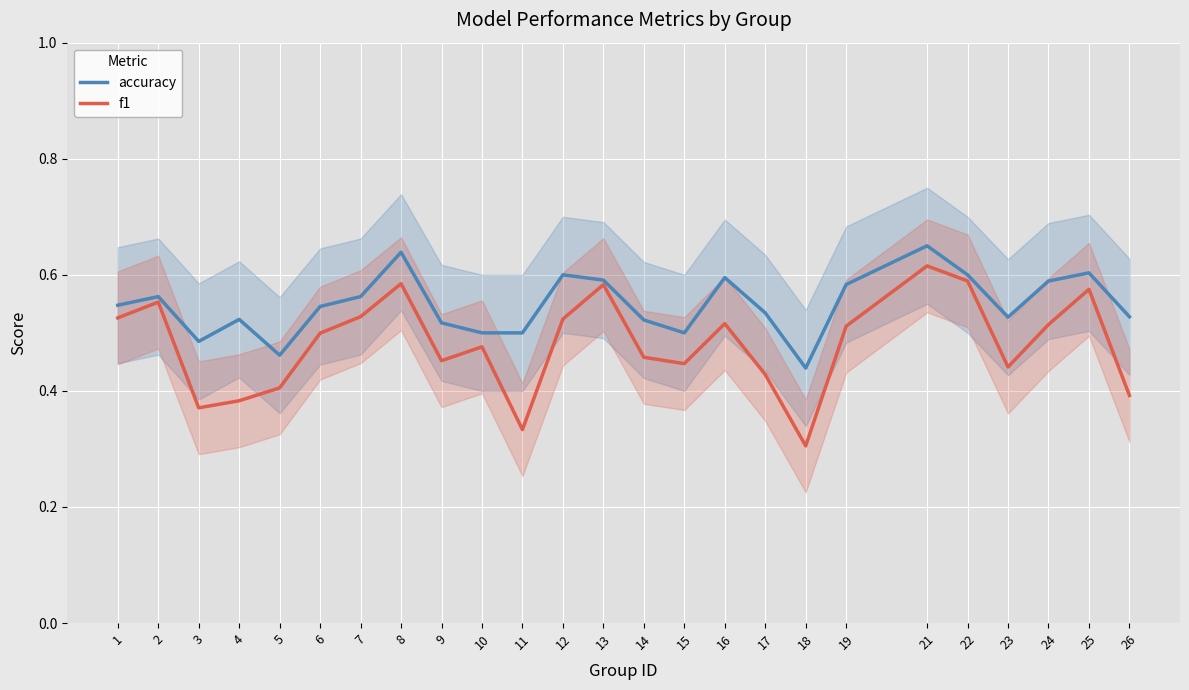

True or false: accuracy and f1 cross at least once.

False